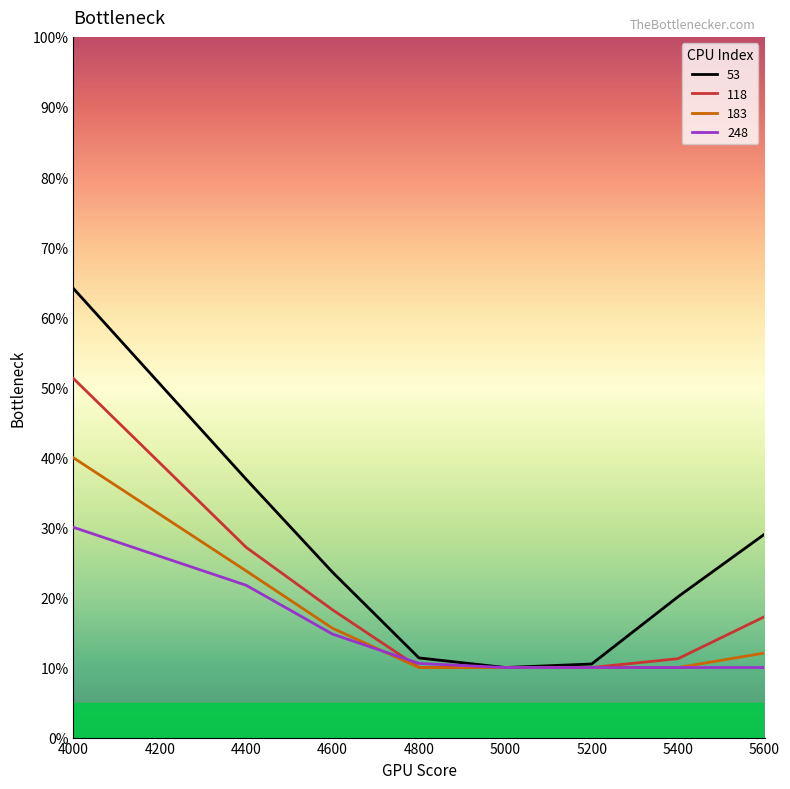

After their last crossing, which series has the higher values: 248 or 118?

248